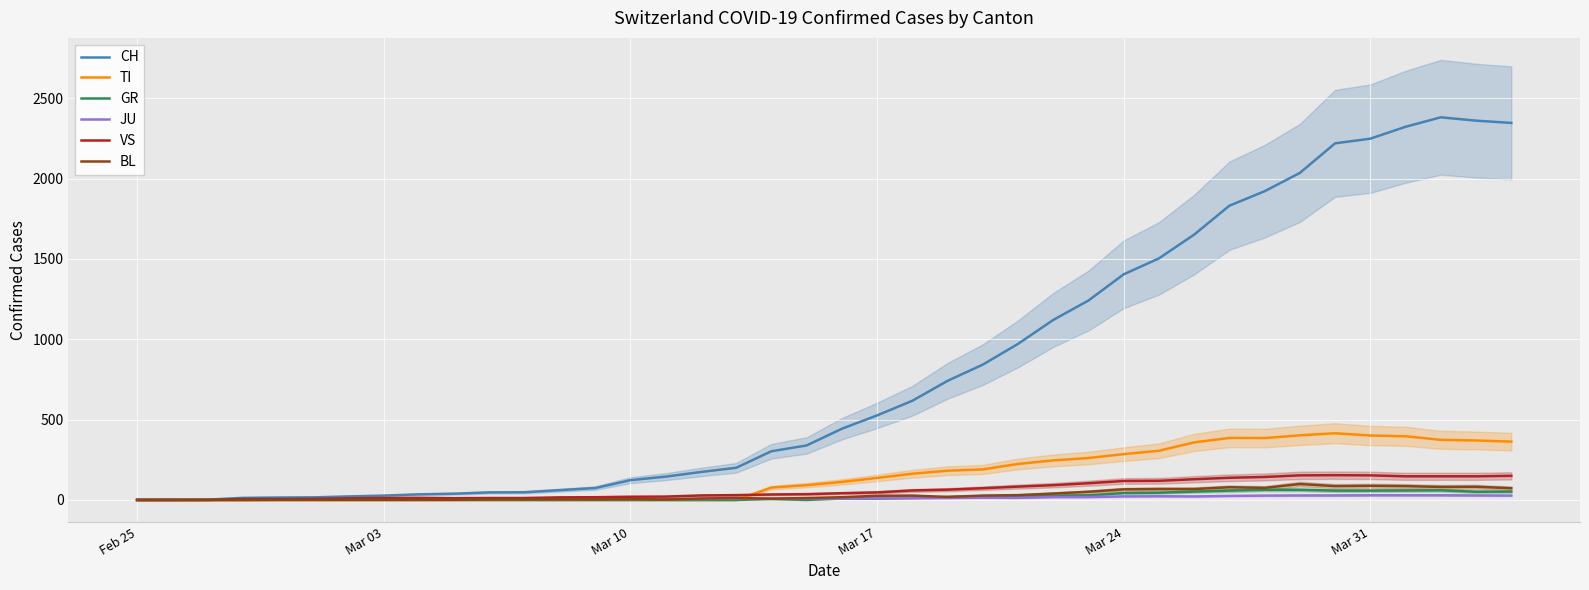

How many lines are shown in the chart?

6